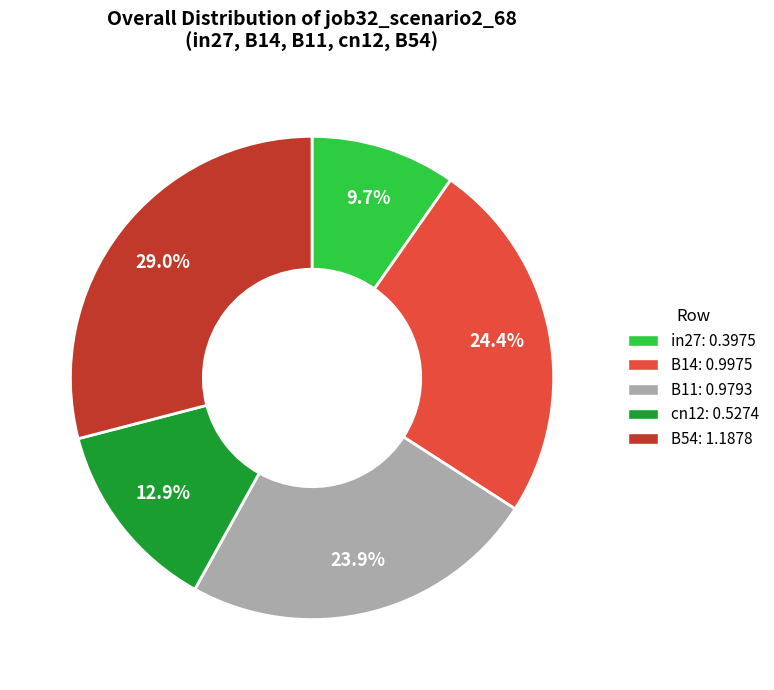

Combined, do B14 and B54 account for over 50%?

Yes